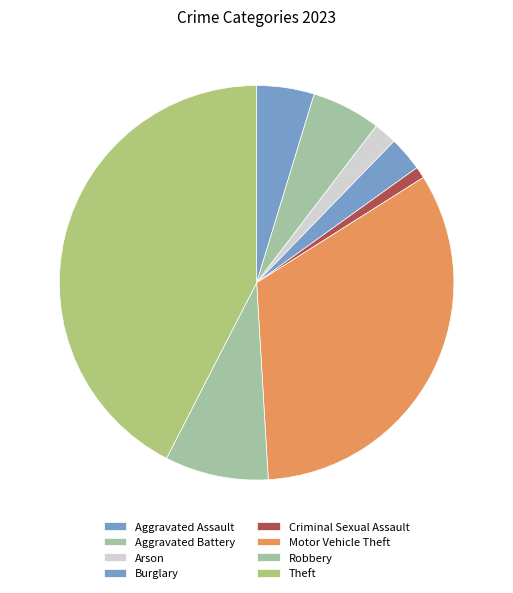

Is it true that Motor Vehicle Theft is 33% of the pie?

True